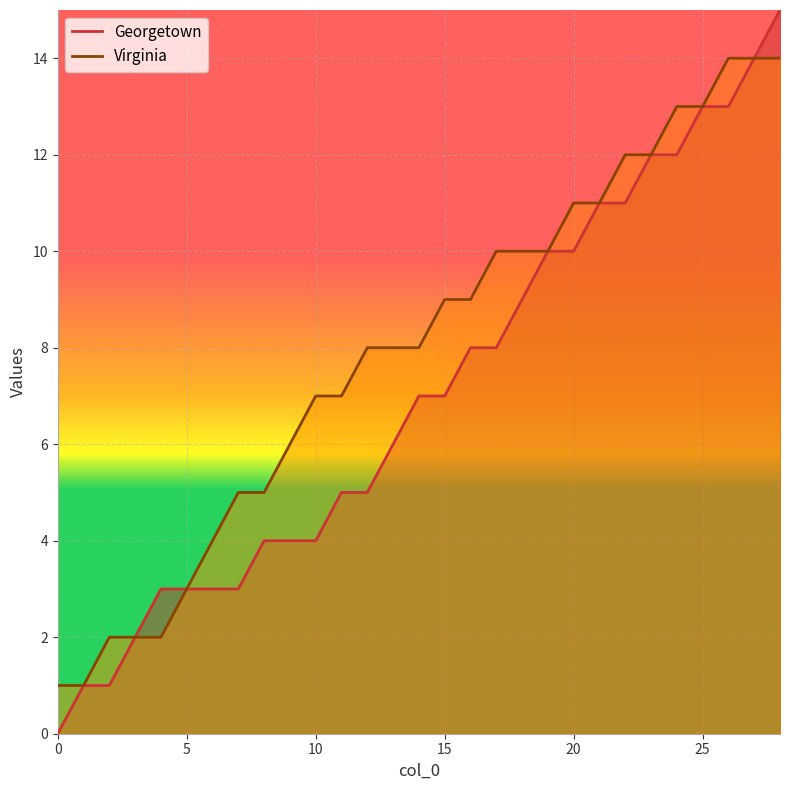

Is it true that Georgetown equals 5 at 11?

True